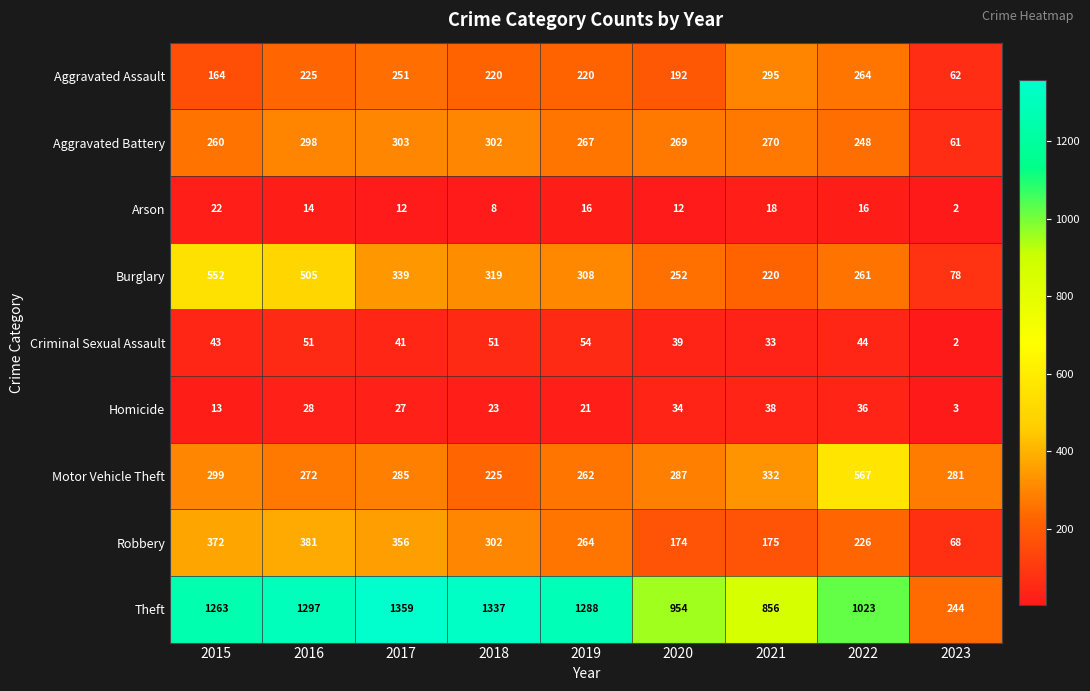

What is the difference between the maximum and second lowest values in the Motor Vehicle Theft series?

305